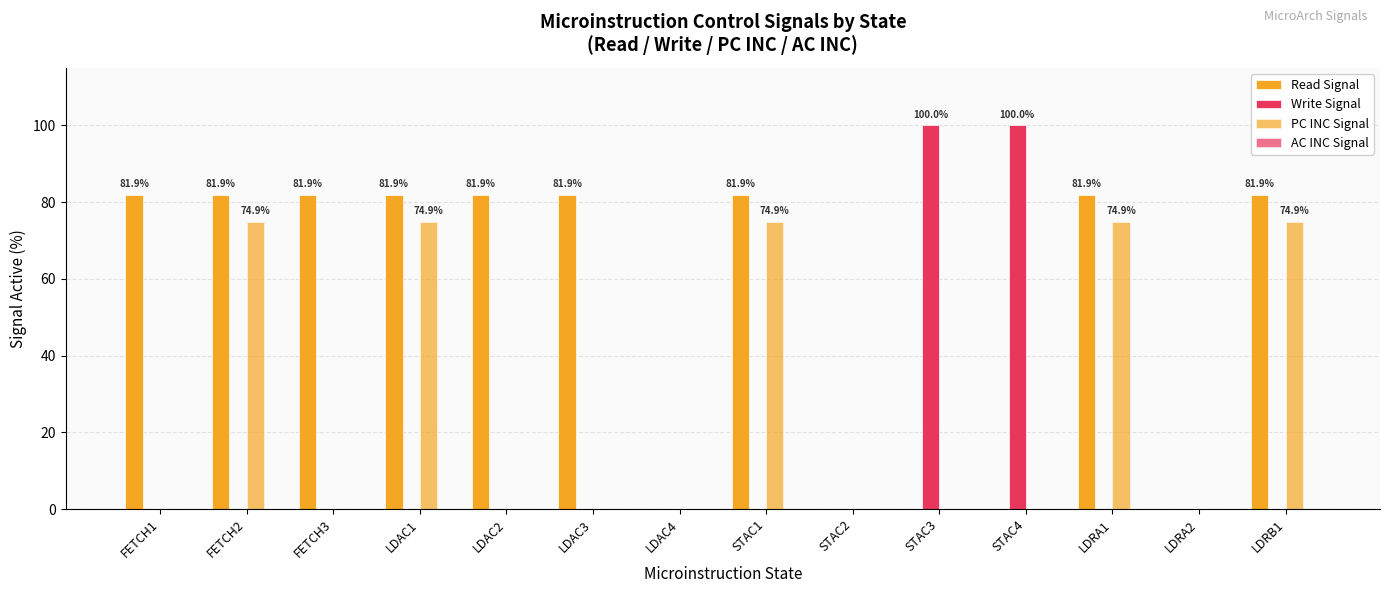

Count the number of data series in this chart.

3